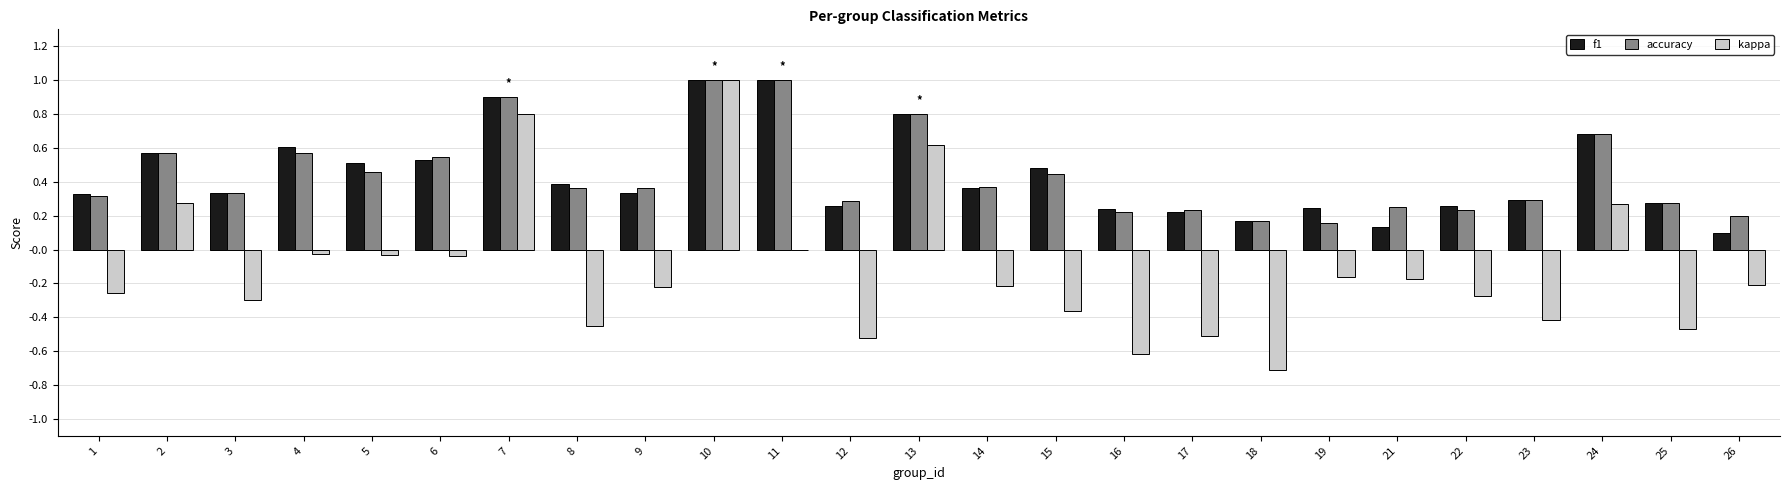

What is the sum of all f1 values?

11.0